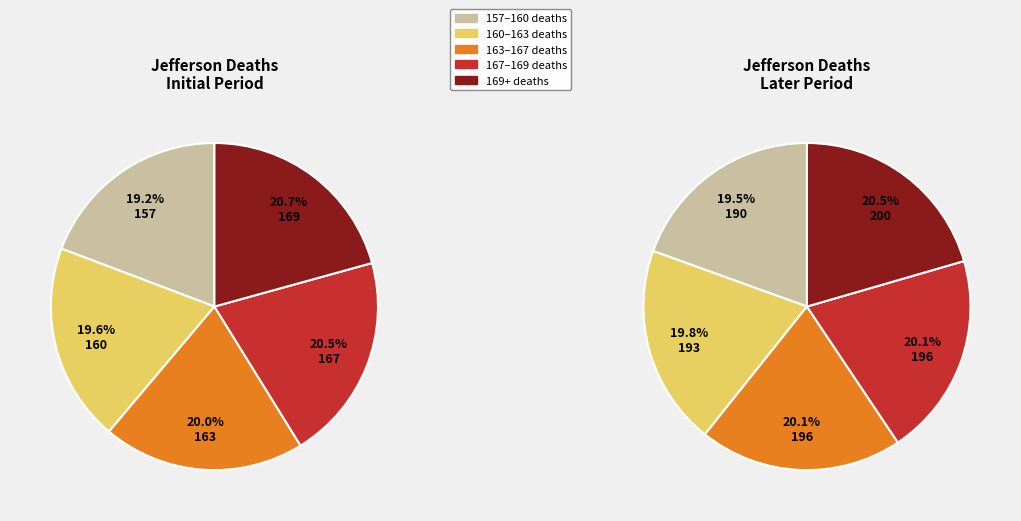

Is there any slice that represents more than half of the pie?

No